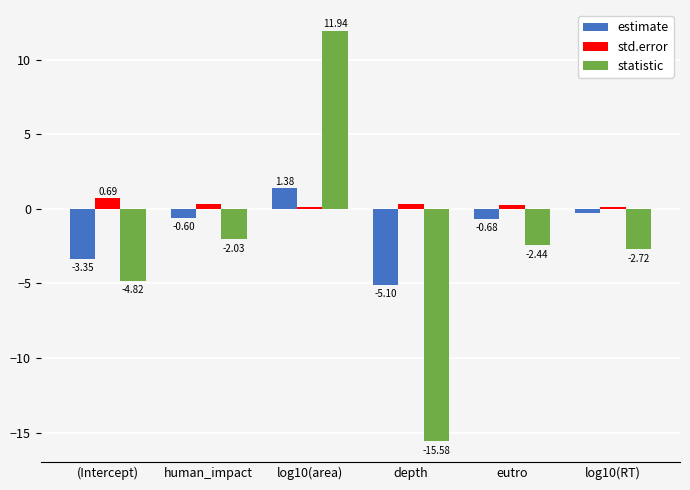

At which label is estimate closest to -1?

eutro